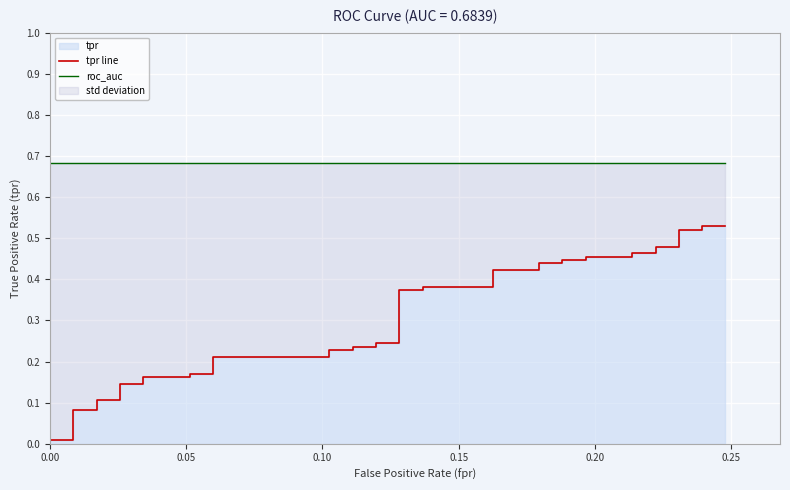

What is the difference between the maximum and minimum values in the tpr line series?

0.5